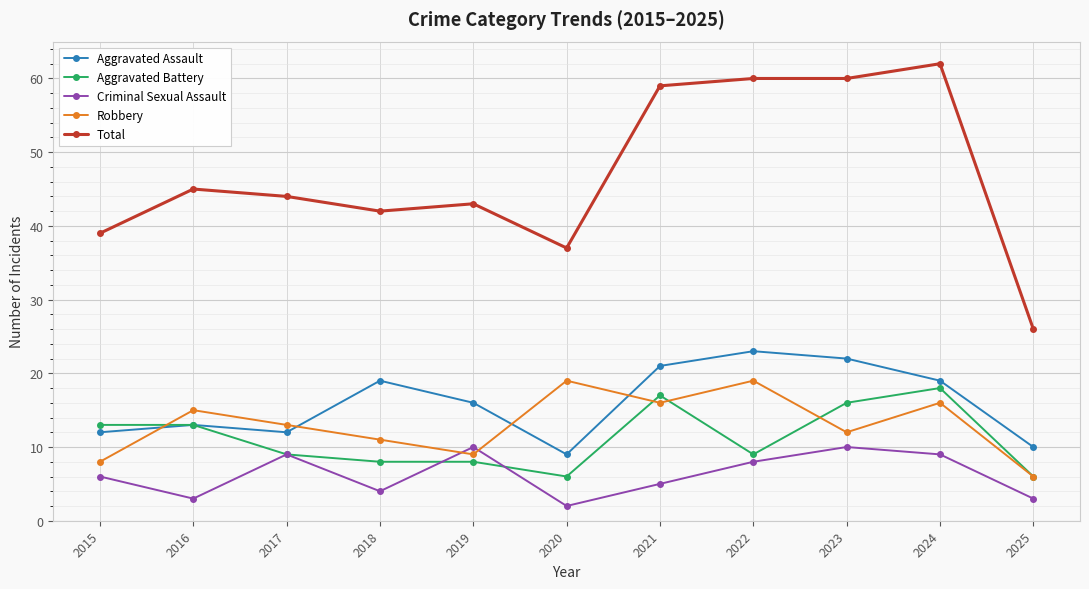

How many interior local peaks does the Robbery series have?

4